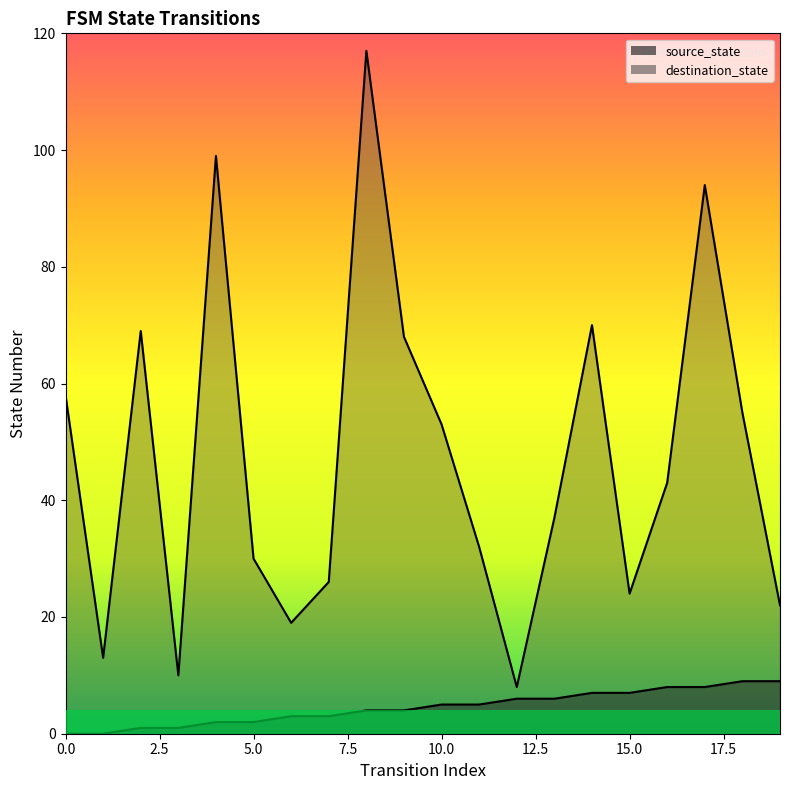

What value does the source_state_line series have at 14?

7